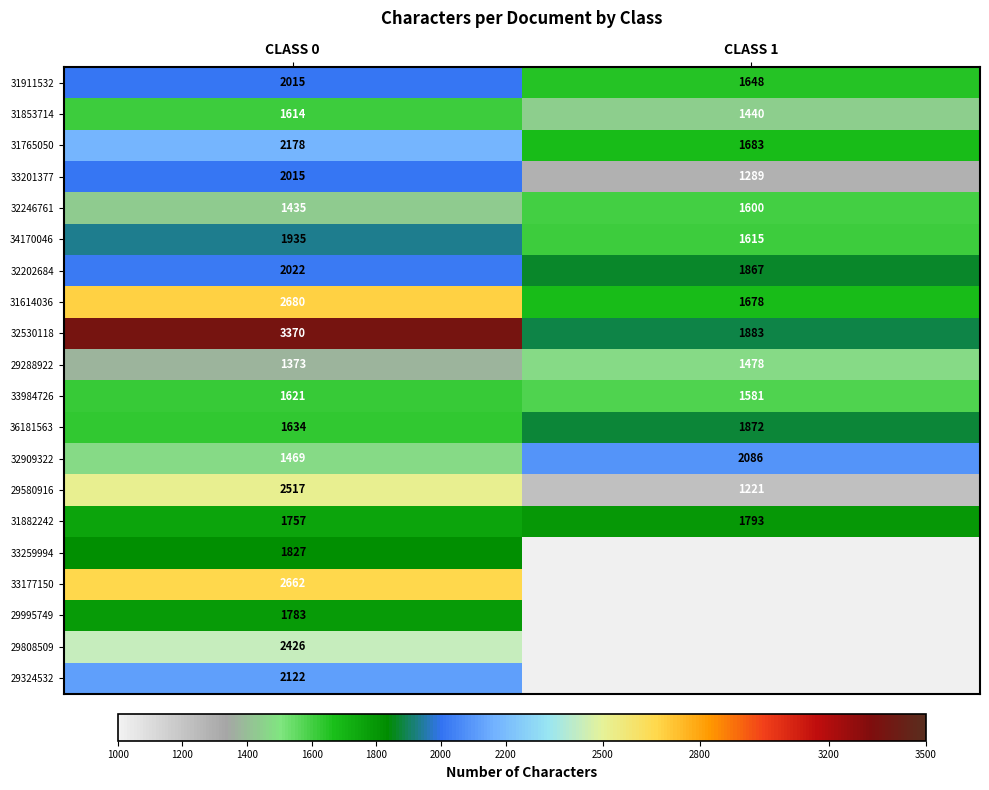

The value of 29995749 at CLASS 0 is 712.0. True or false?

False